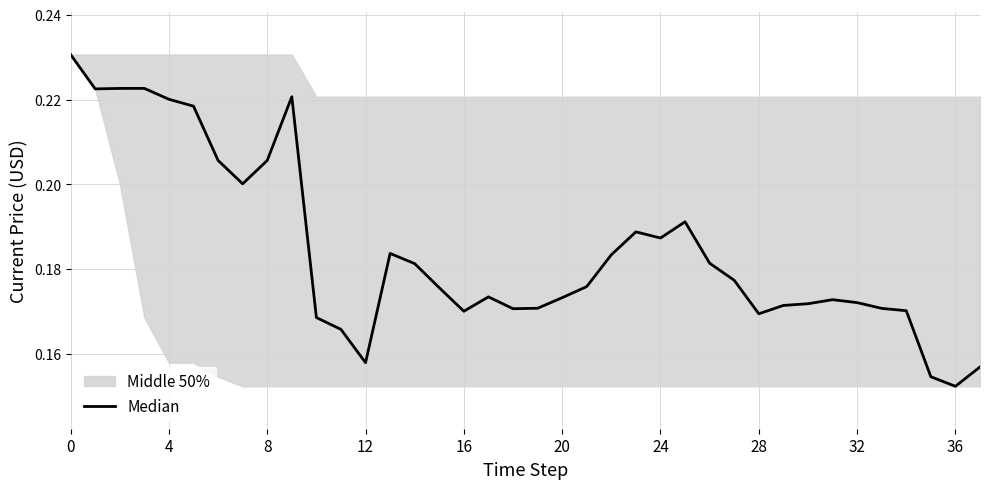

What is the label of the 2nd point from the right?

36